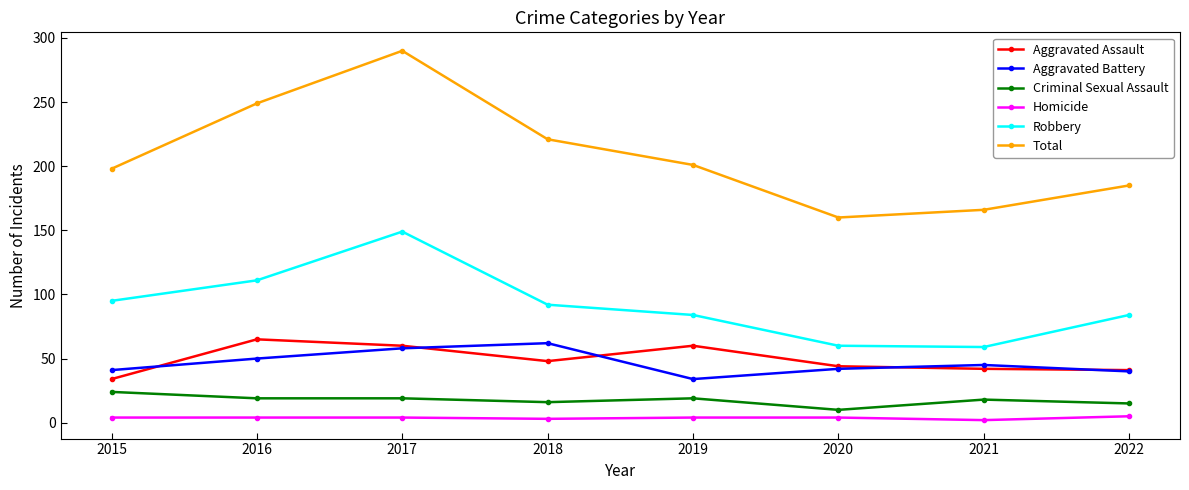

Rank the series at 2018 from highest to lowest value.

Total, Robbery, Aggravated Battery, Aggravated Assault, Criminal Sexual Assault, Homicide